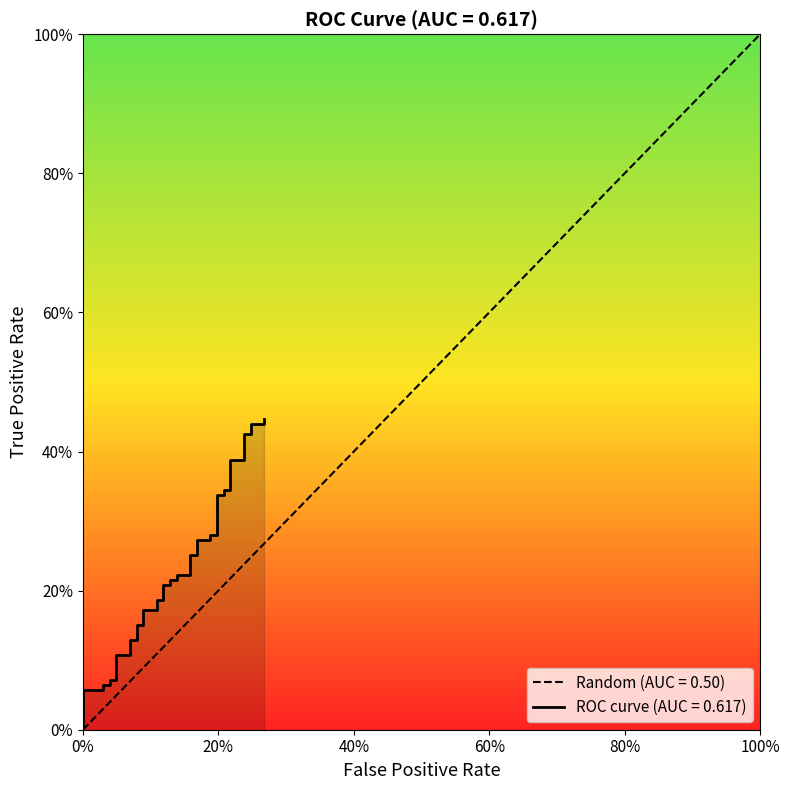

What is the difference between the second highest and second lowest values?

0.4